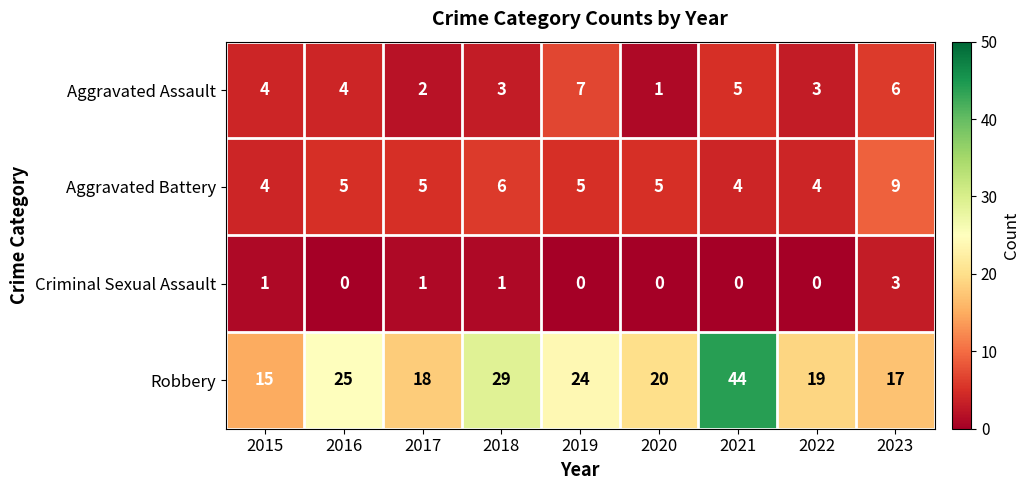

What is the maximum value shown in the chart?

44